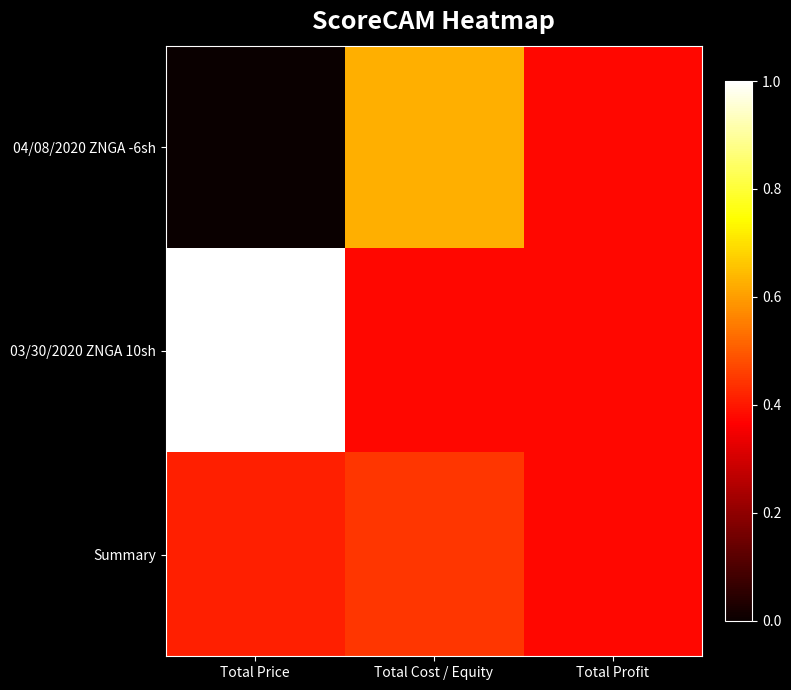

At which category is the sum across all series the highest?

Total Cost / Equity